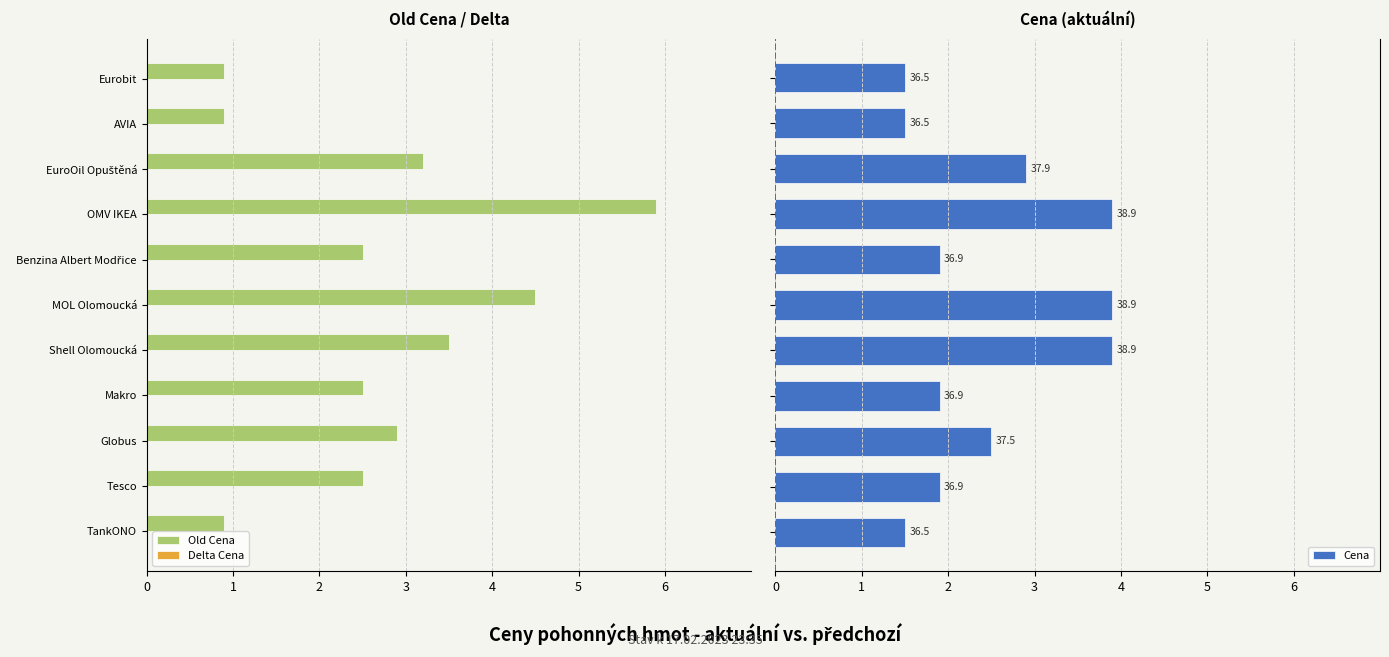

How many bars are there in each group?

2